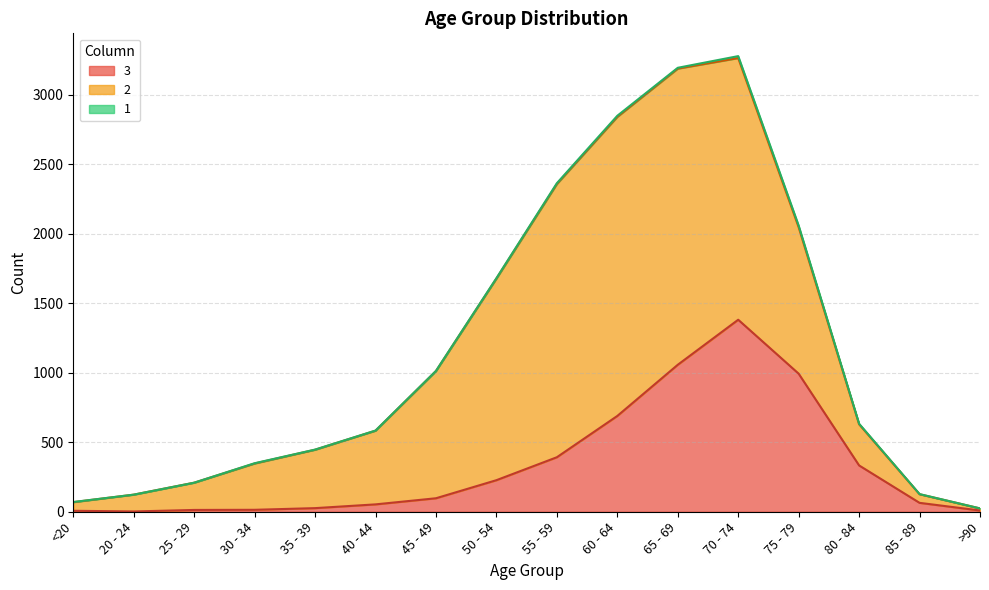

What position from the right is 45 - 49?

10